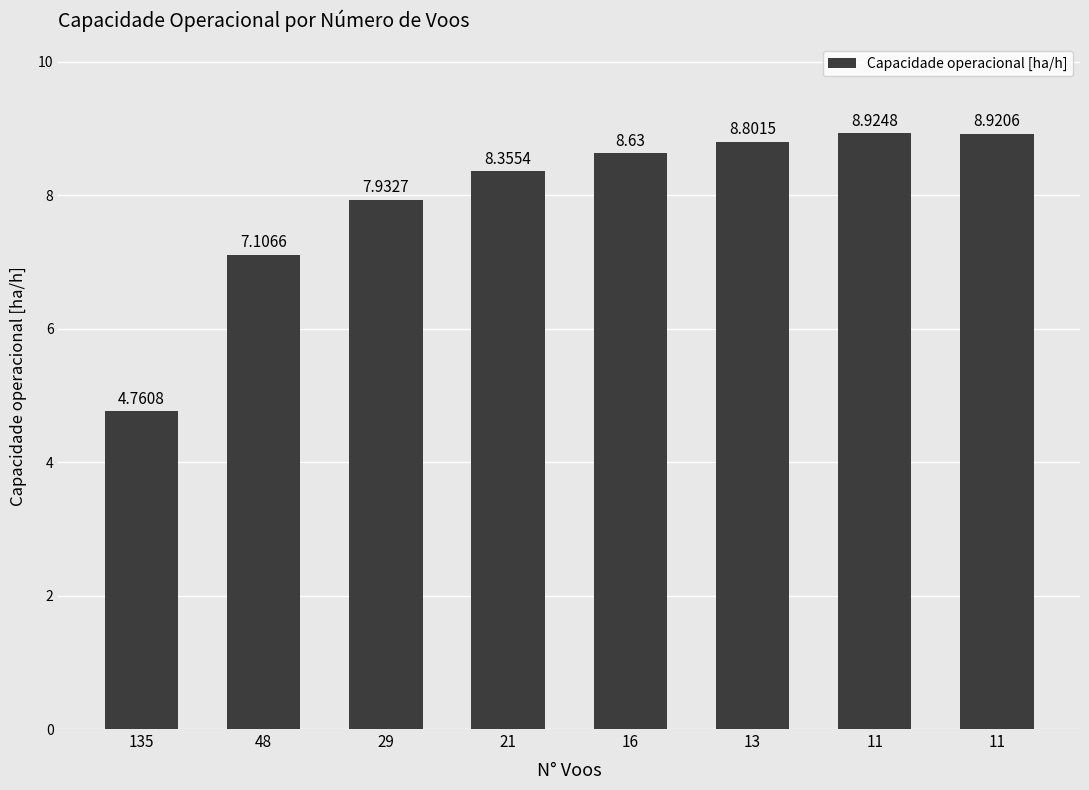

Does the chart contain any negative values?

No